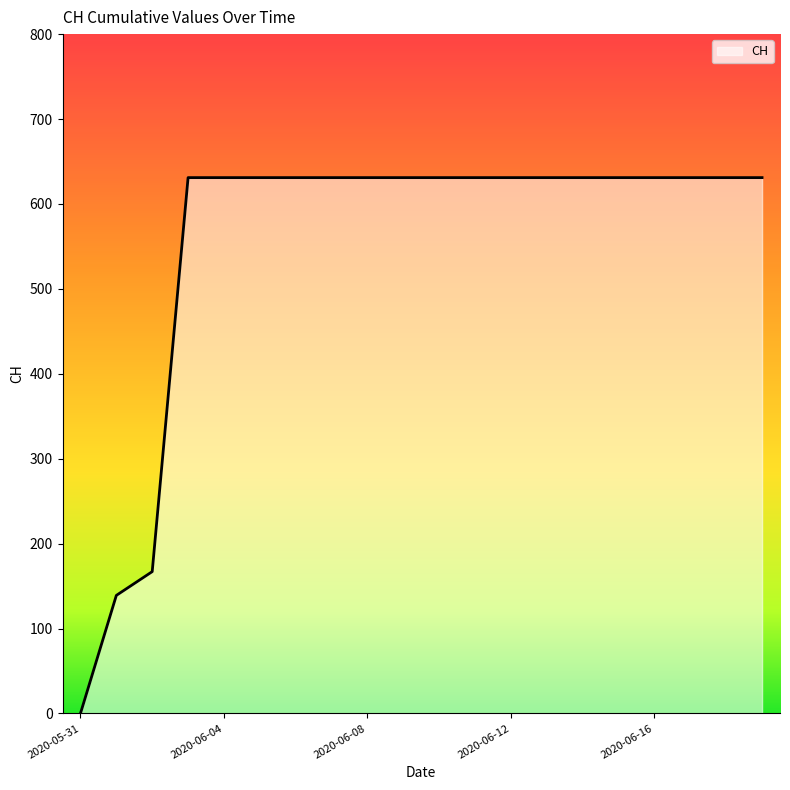

Reading left to right, transcribe all the data shown in this chart.

0	139	167	631	631	631	631	631	631	631	631	631	631	631	631	631	631	631	631	631